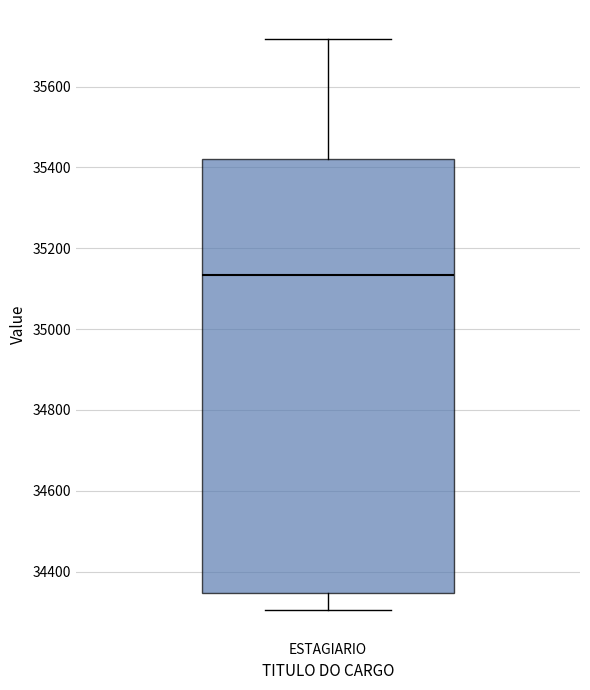

Read this box plot against the y-axis: the position of the median line, the range covered by the box, and the ends of both whiskers. The values are not printed on the chart, so give them approximately, as read against the axis.

median 35140, box 34340 to 35420, whiskers 34300 to 35720